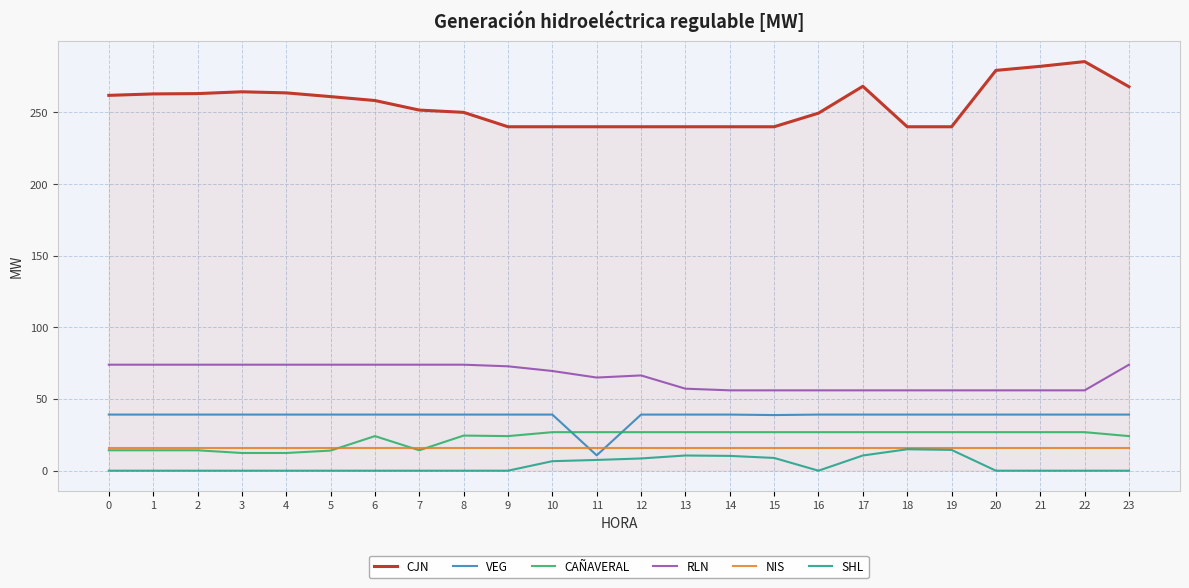

Is the value of NIS at 2 greater than the value of RLN at 1?

No